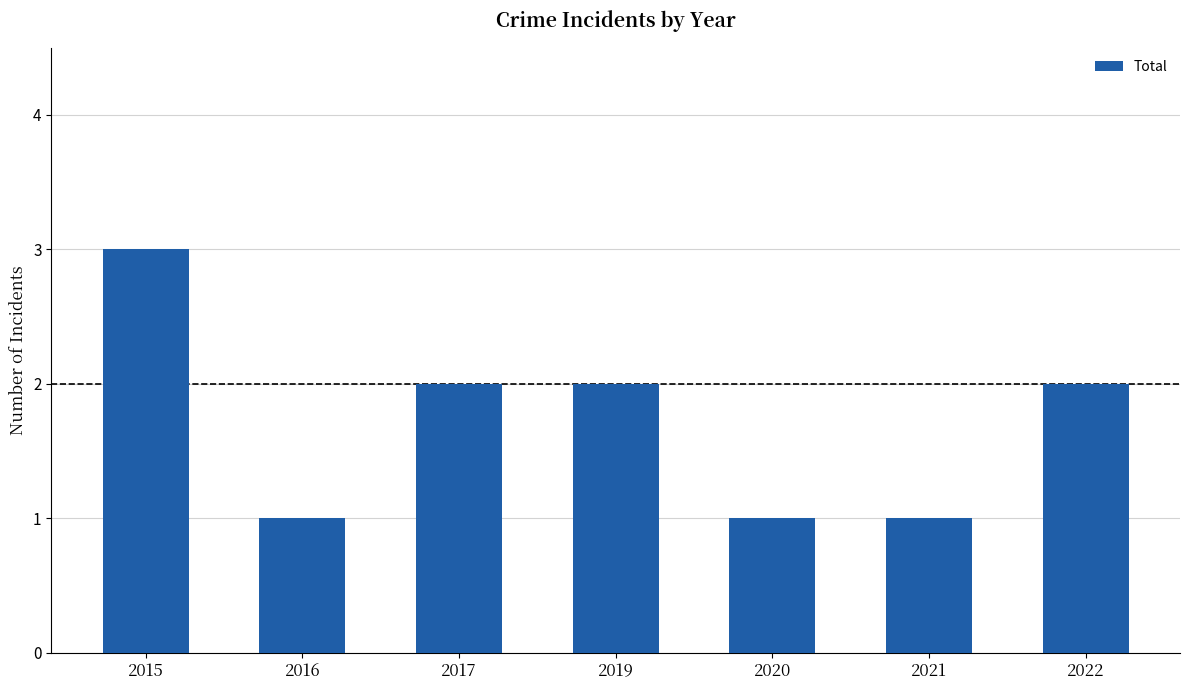

What is the ratio of the value at 2021 to the value at 2015?

0.3